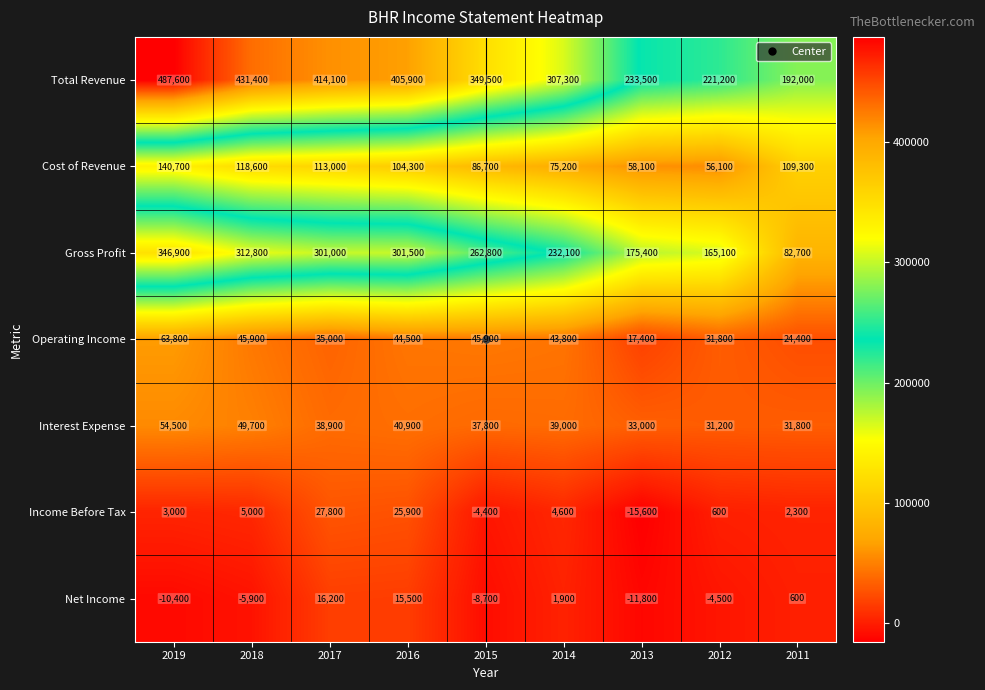

Which category has the lowest value across all series?

2013